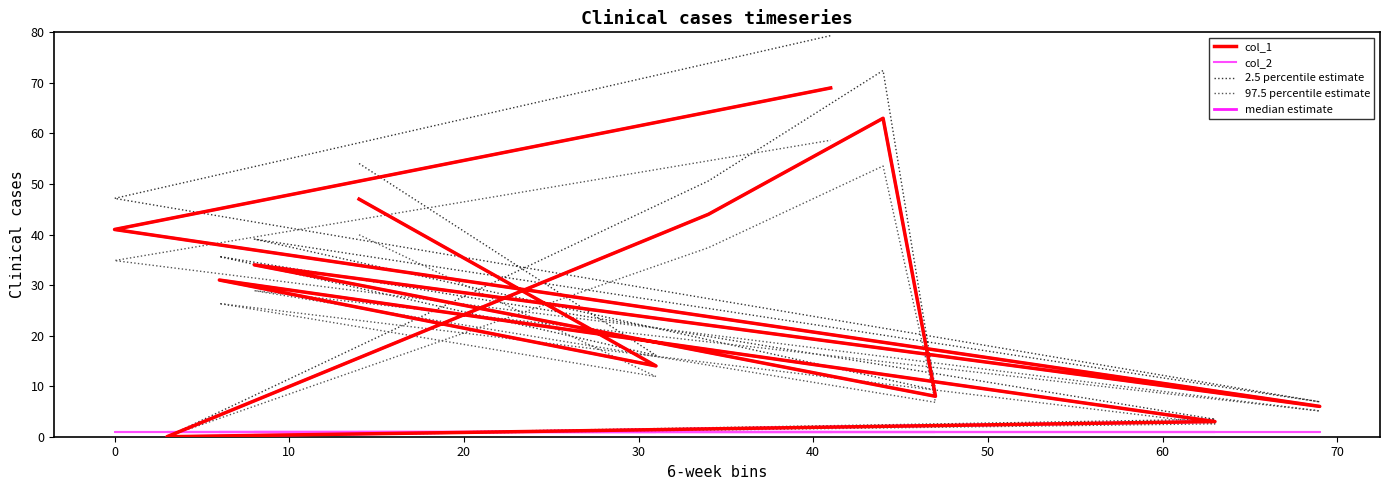

What is the value of the 2.5 percentile estimate point at the 8th from the left?

9.2